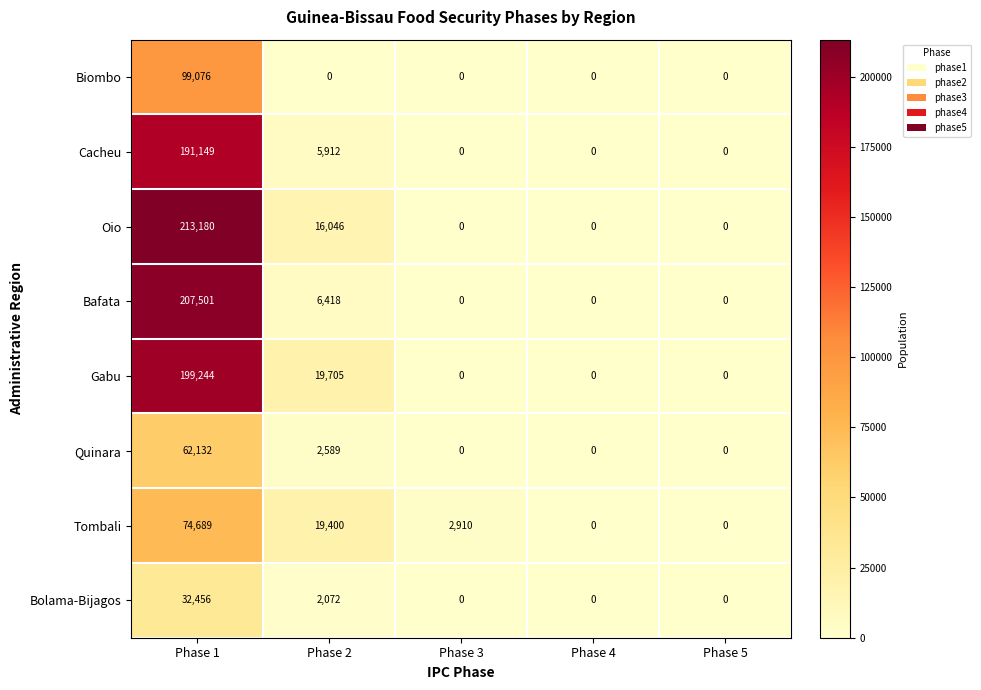

At which label is Oio closest to 106590?

Phase 2